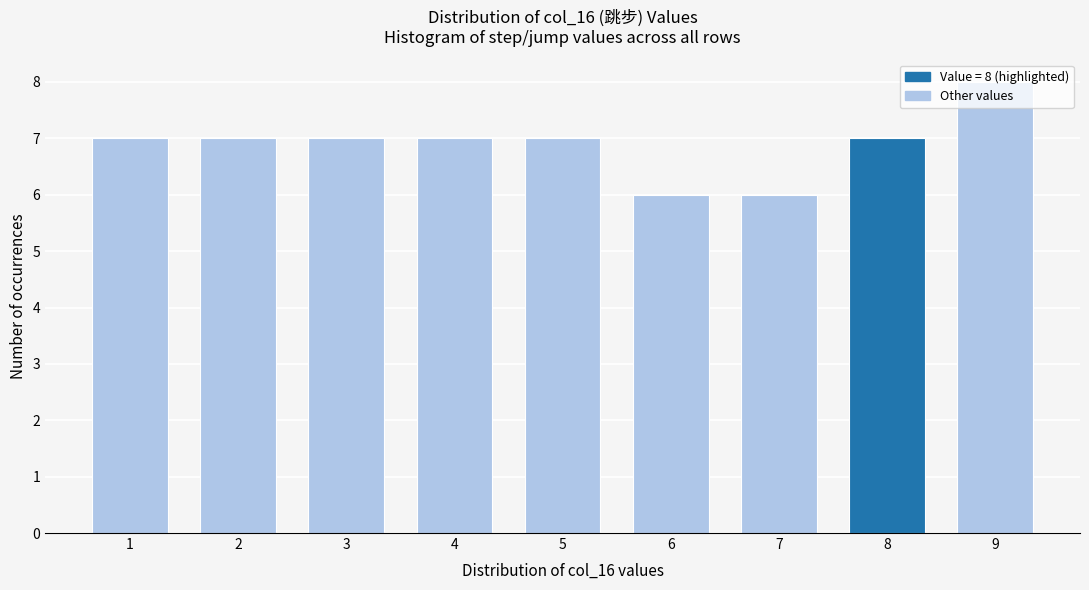

What is the value of the 4th bar from the left?

7